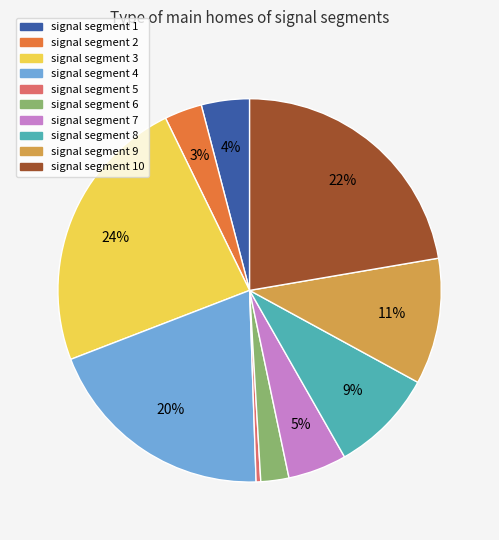

Rank the categories by value from highest to lowest.

signal segment 3, signal segment 10, signal segment 4, signal segment 9, signal segment 8, signal segment 7, signal segment 1, signal segment 2, signal segment 6, signal segment 5